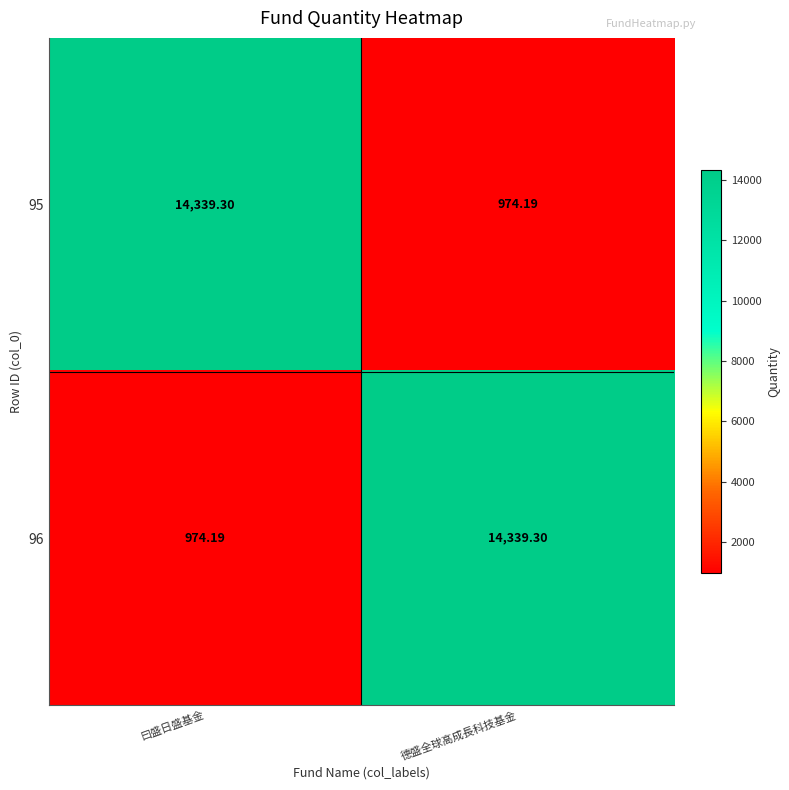

How many data points in 96 are above 14339?

1